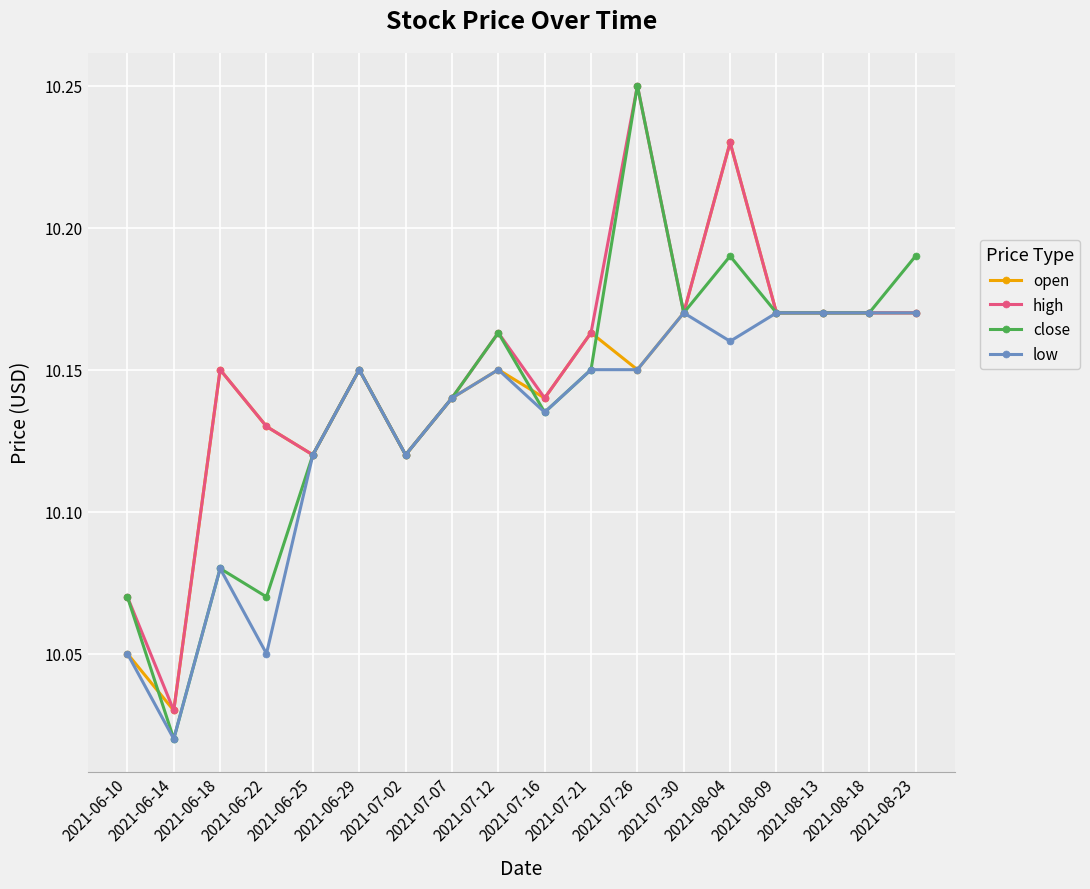

Does the chart display data point markers on the line(s)?

Yes